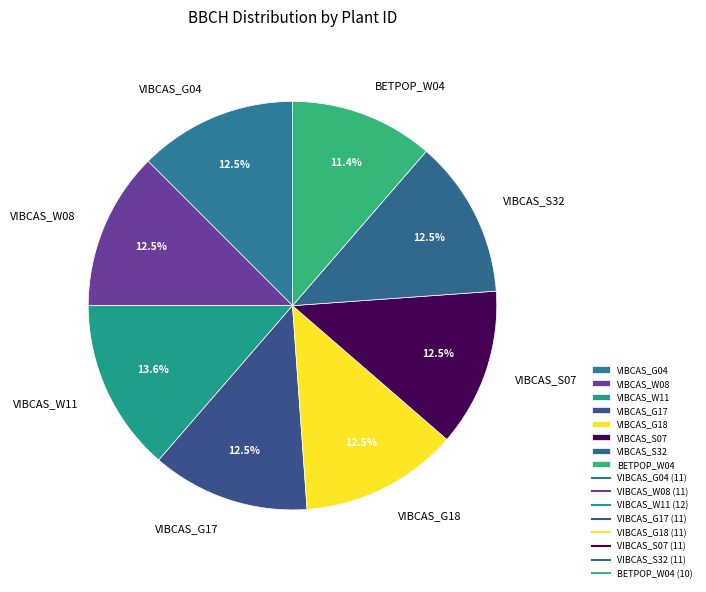

What percentage is the BETPOP_W04 slice, to the nearest percent?

11%